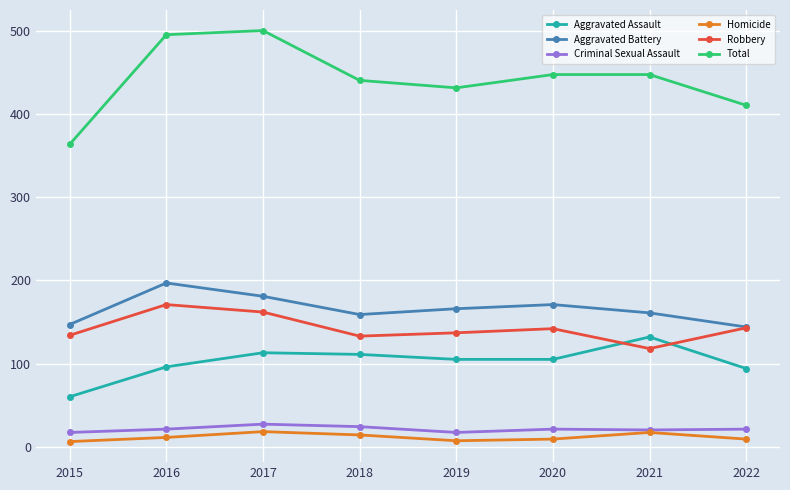

Is it true that Aggravated Battery equals 253 at 2019?

False